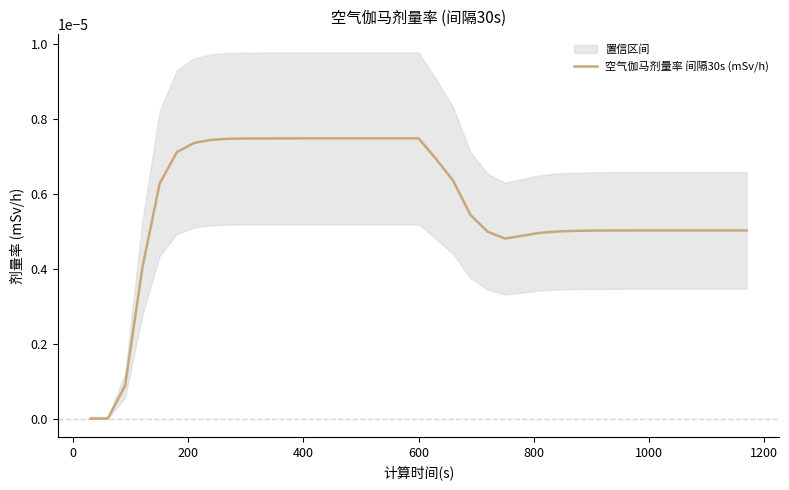

How many values are above zero?

37